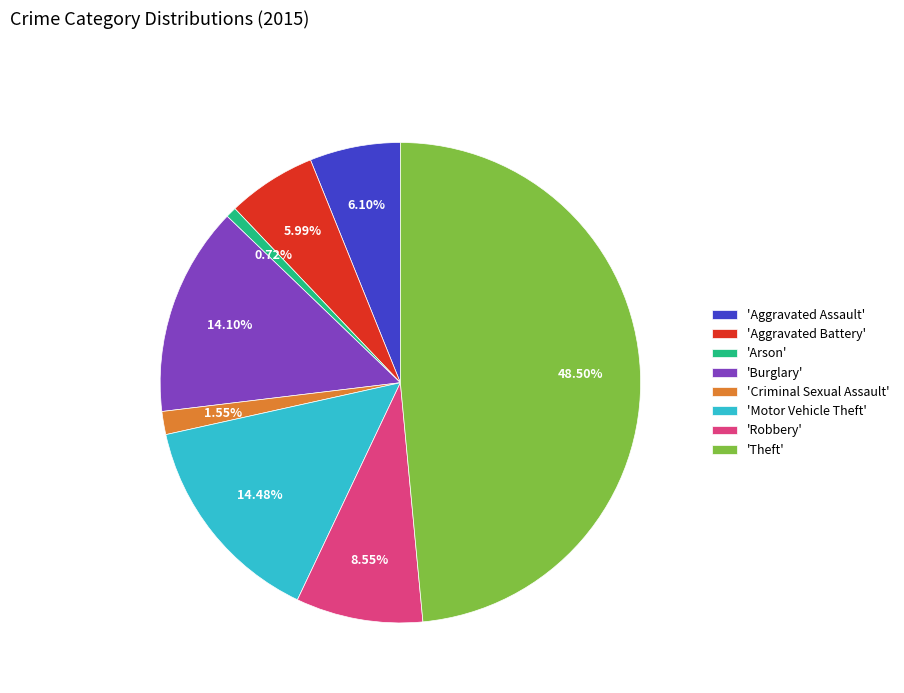

Which category has the smallest portion of the pie?

'Arson'